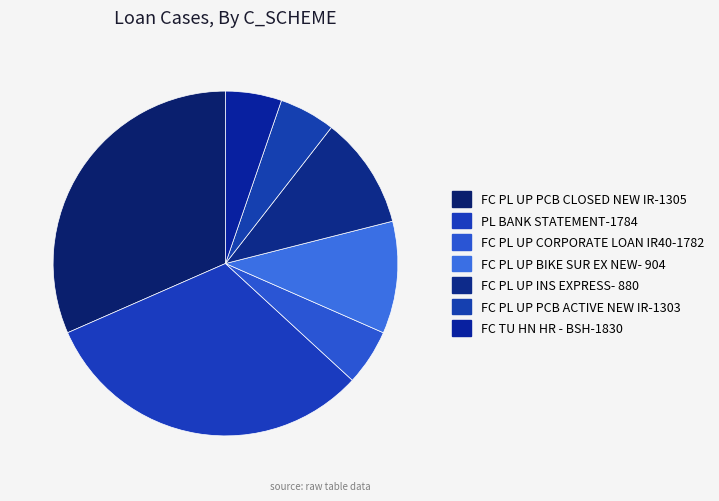

True or false: FC PL UP INS EXPRESS- 880 accounts for 19% of the total.

False